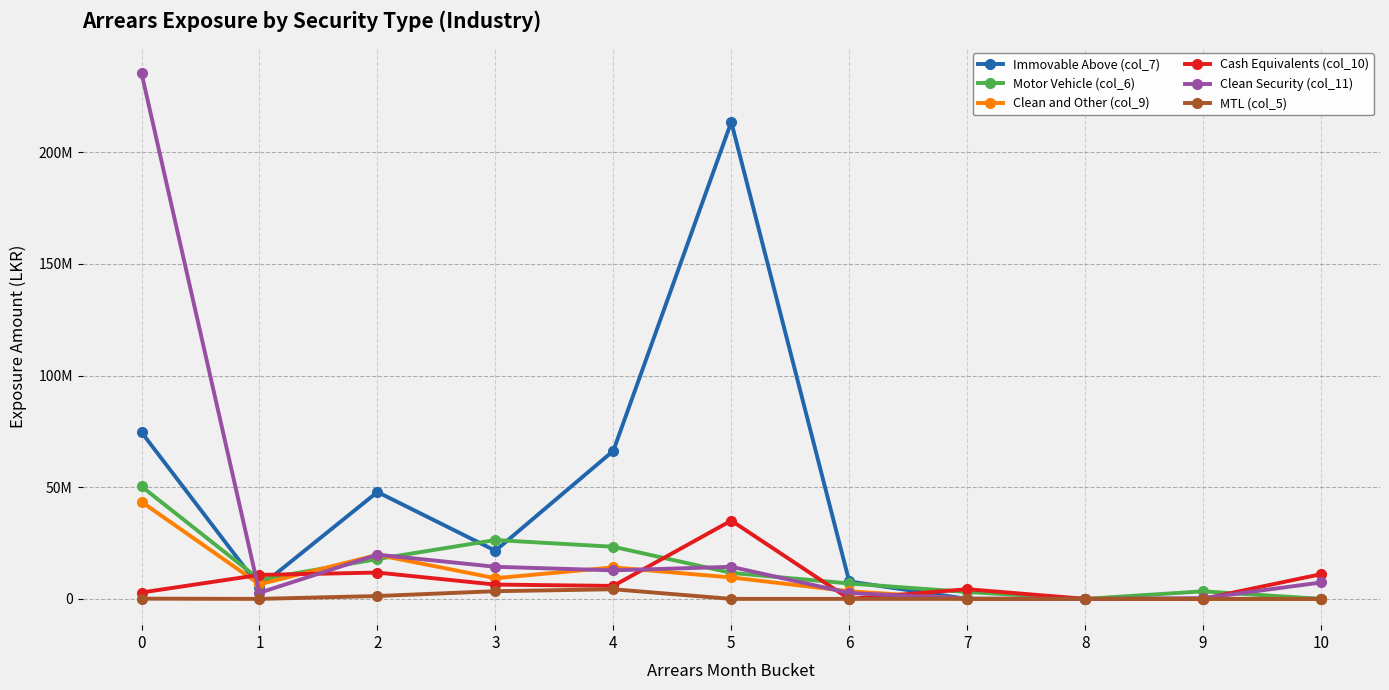

Is it true that Clean Security (col_11) equals 130369.7 at 7?

True